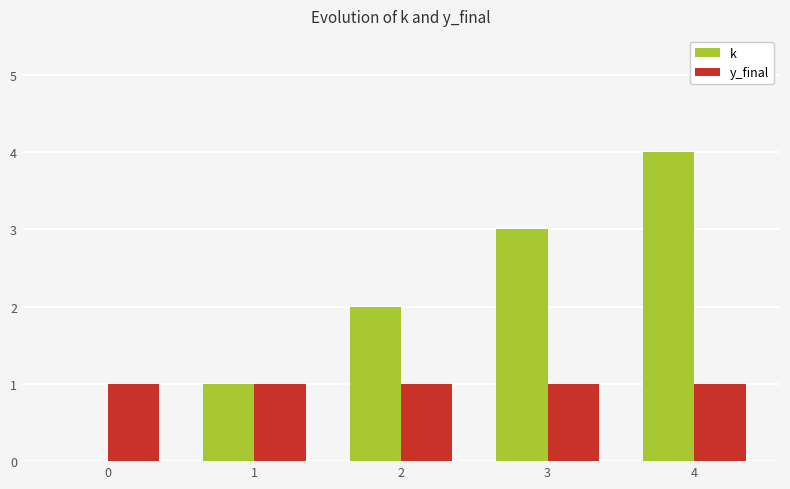

True or false: y_final has a value of 1 at 4.

True